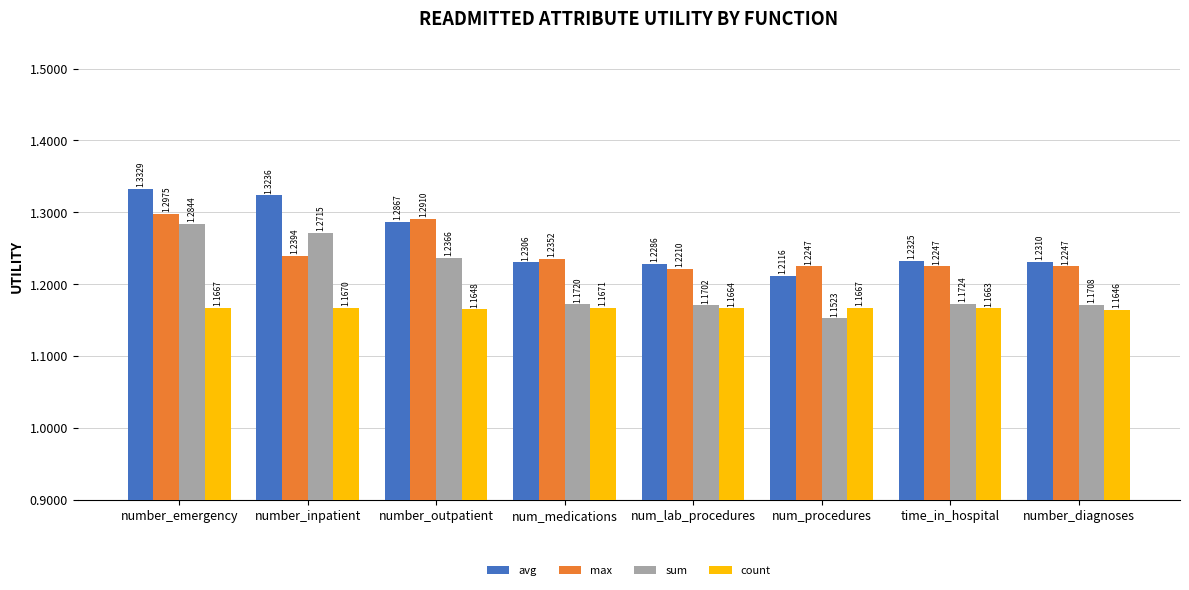

What is the label of the 8th bar from the right?

number_emergency